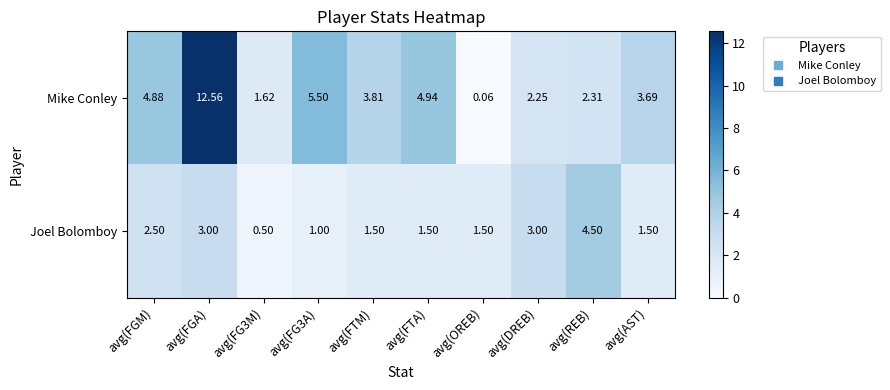

At which category is the sum across all series the highest?

avg(FGA)